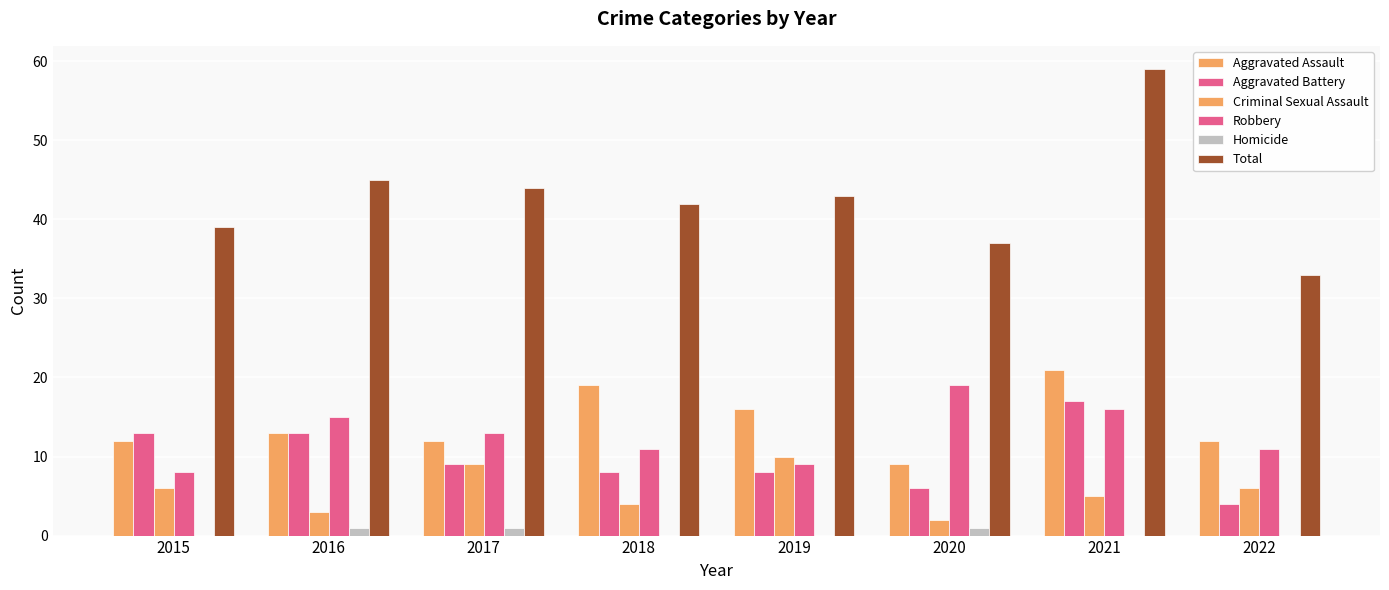

Where does the Robbery series first go above 13?

2016